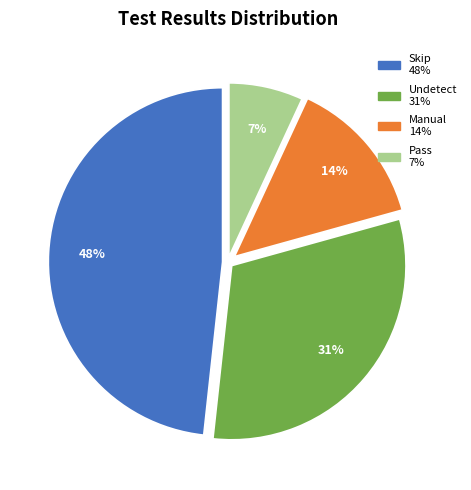

Approximately how many times larger is the value at Manual compared to Pass?

2.0